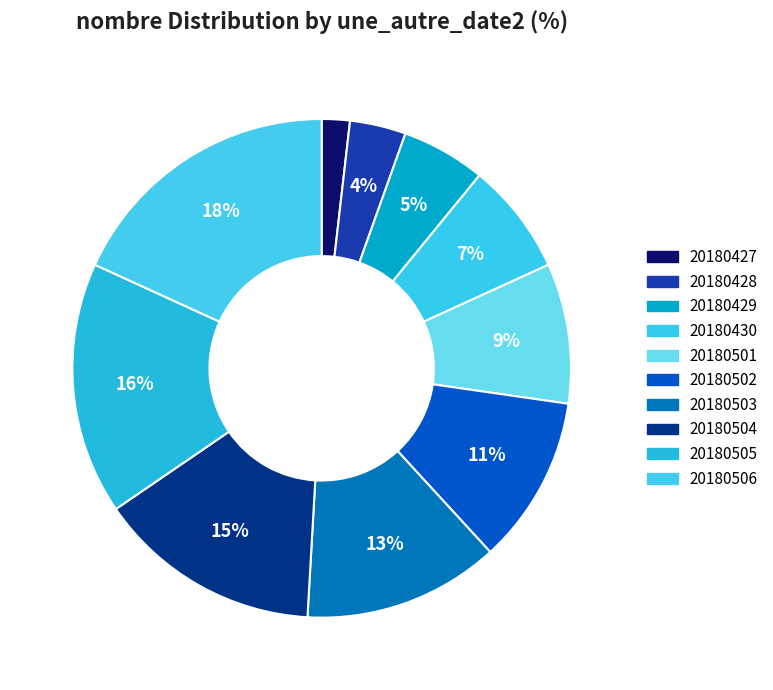

True or false: 20180428 accounts for 17% of the total.

False